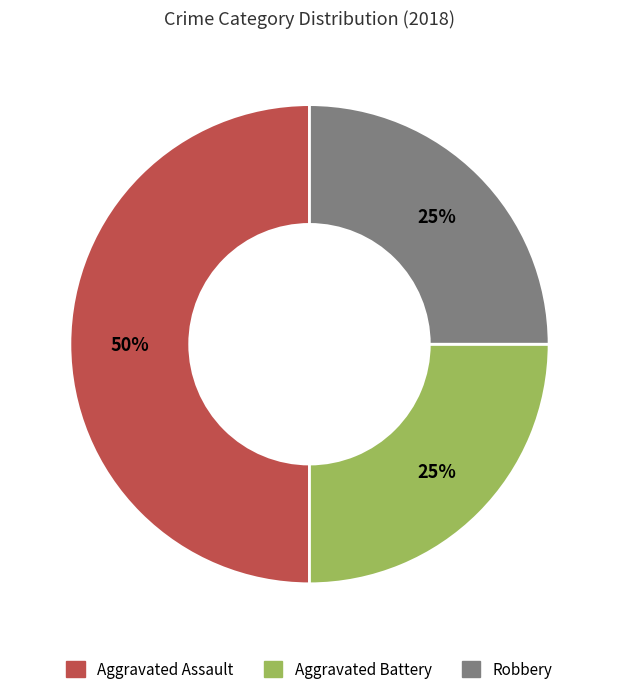

Do Aggravated Assault and Robbery together represent more than half of the pie?

Yes